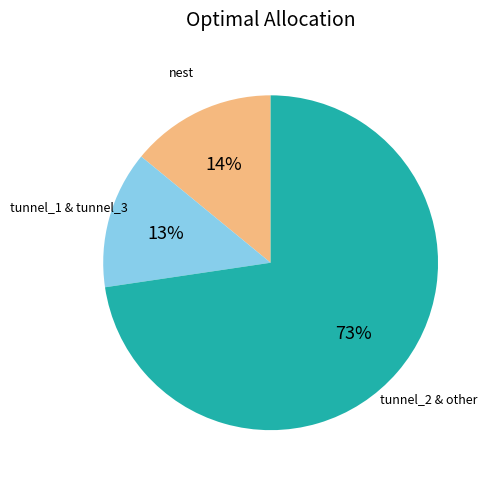

Is the sum of nest and tunnel_2 & other greater than half?

Yes